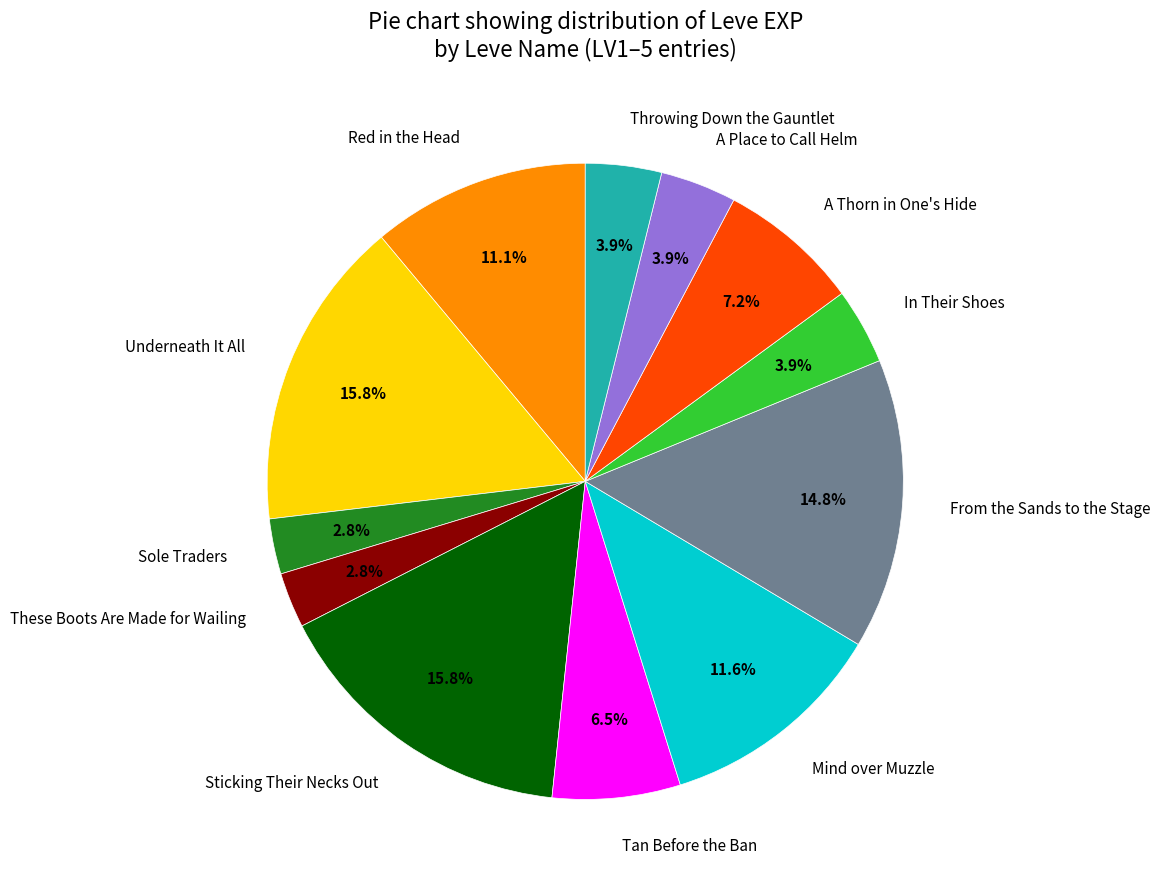

To the nearest percent, what is the difference between the largest and smallest slice percentages?

13%